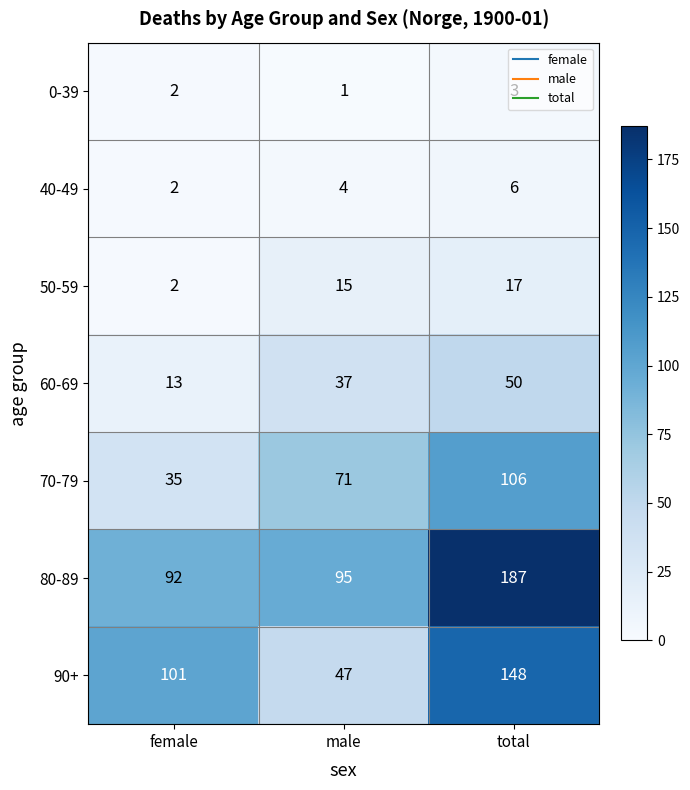

Rank the series by their maximum value, from lowest to highest.

0-39, 40-49, 50-59, 60-69, 70-79, 90+, 80-89